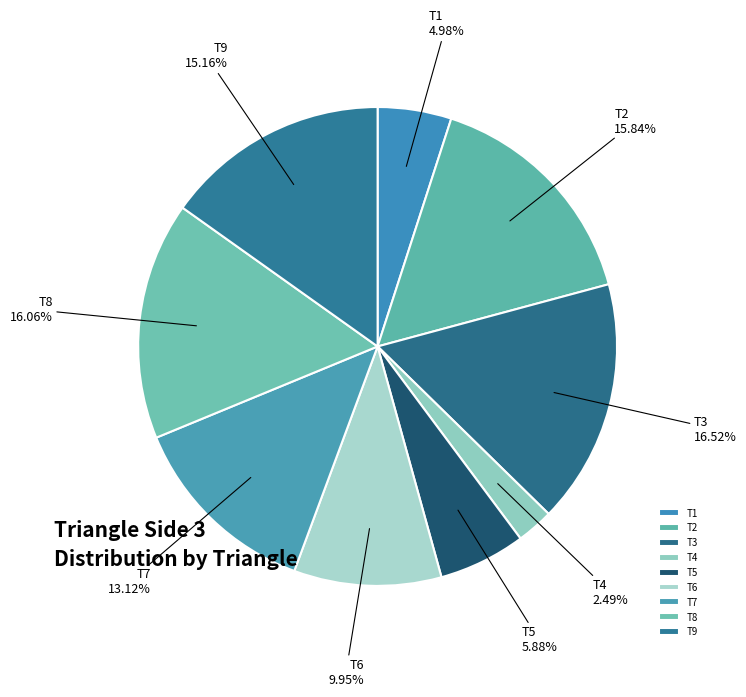

To the nearest percent, what percentage of the pie is T8?

16%